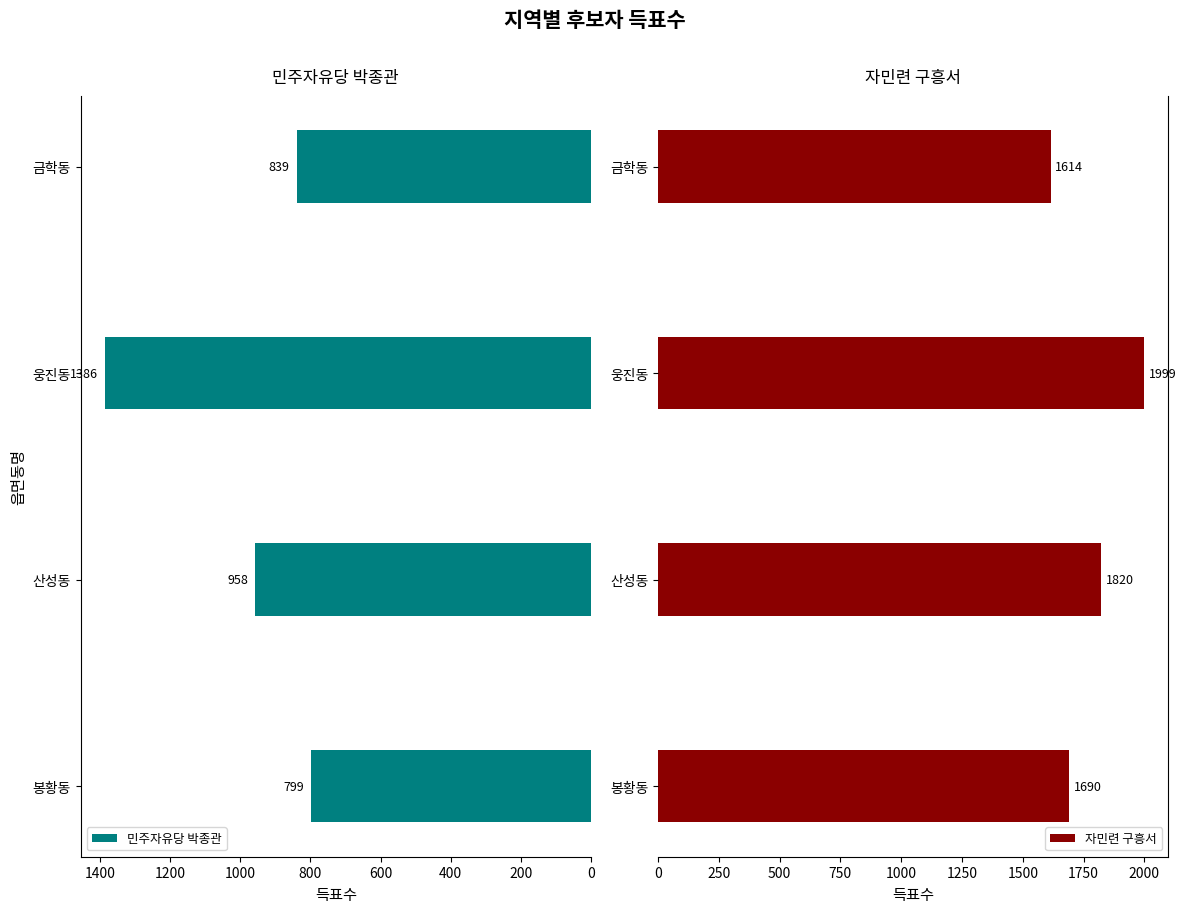

Reading left to right, list all the values displayed in this chart.

민주자유당 박종관: 799	958	1386	839
자민련 구흥서: 1690	1820	1999	1614